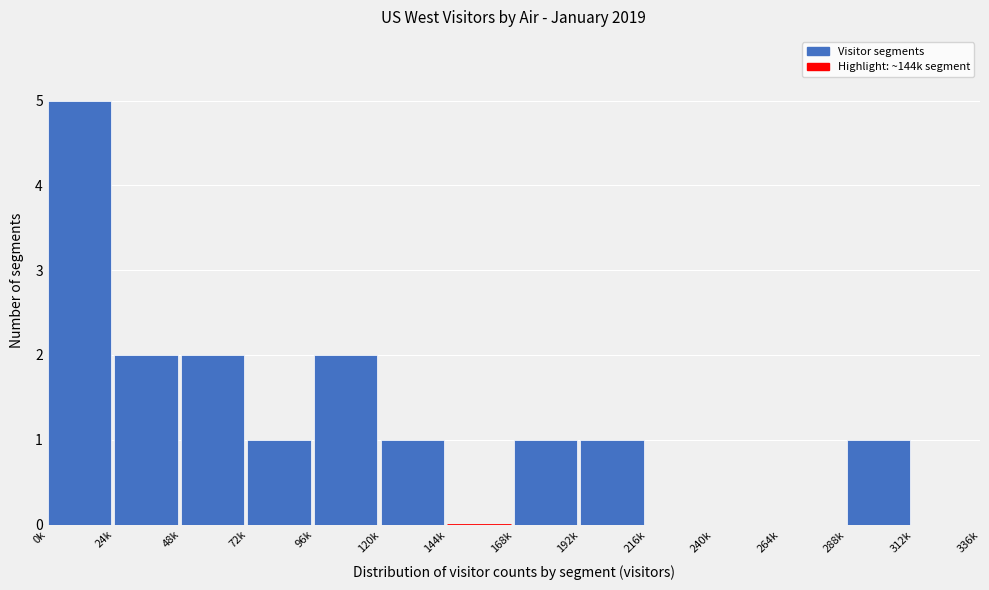

Reading right to left, transcribe all the data shown in this chart.

312k=0	288k=1	264k=0	240k=0	216k=0	192k=1	168k=1	144k=0	120k=1	96k=2	72k=1	48k=2	24k=2	0k=5